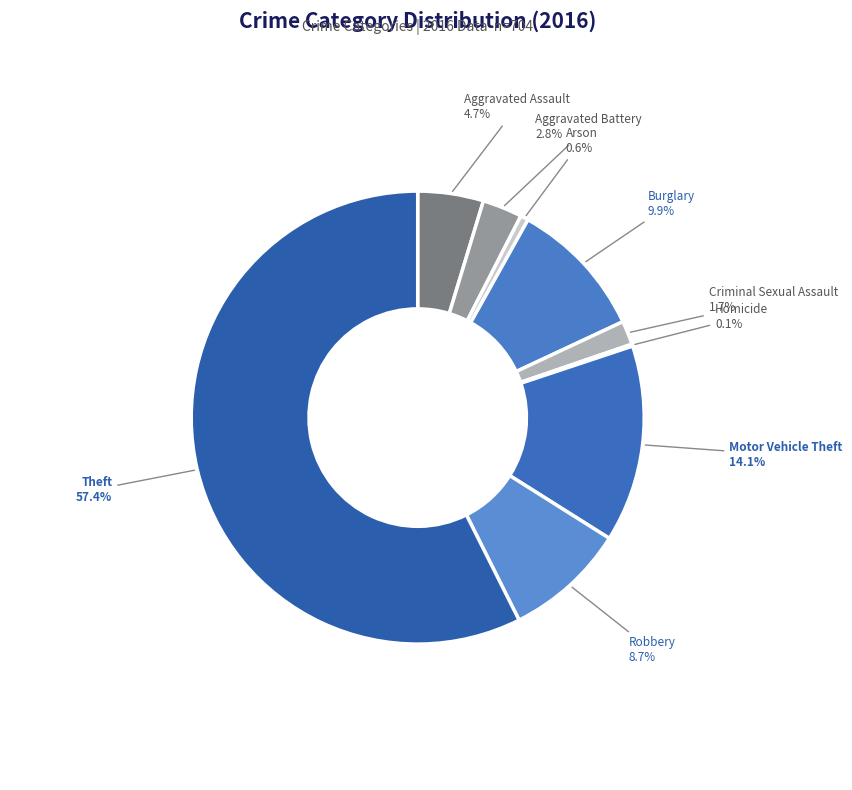

How many slices are in this pie chart?

9